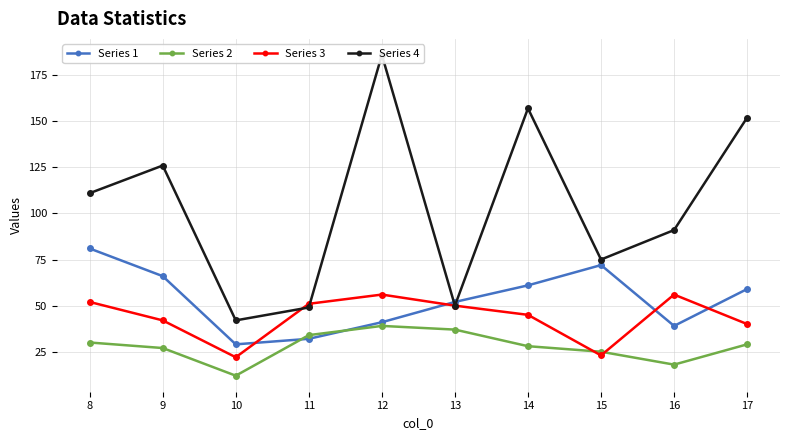

Rank the categories by Series 1 value from highest to lowest.

8, 15, 9, 14, 17, 13, 12, 16, 11, 10